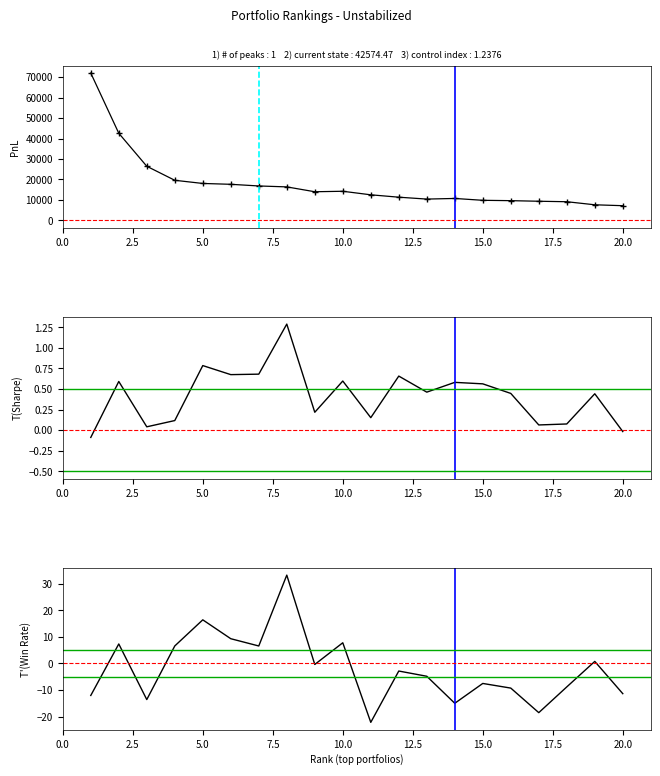

The value of Win Rate (%) at 11 is -4.8. True or false?

False